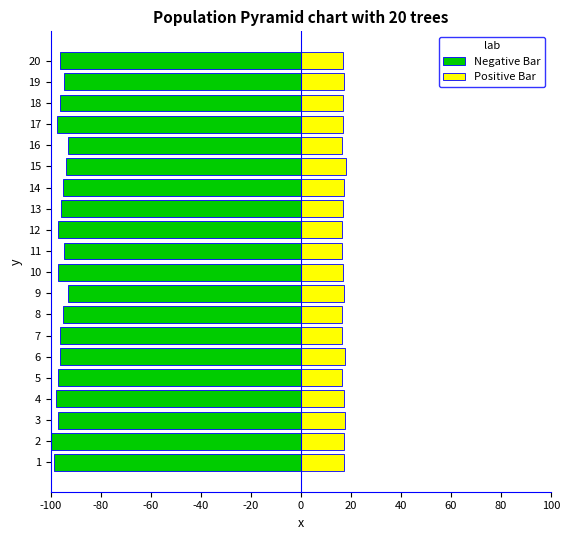

What is the value of the Positive Bar bar at the 19th from the left?

17.2